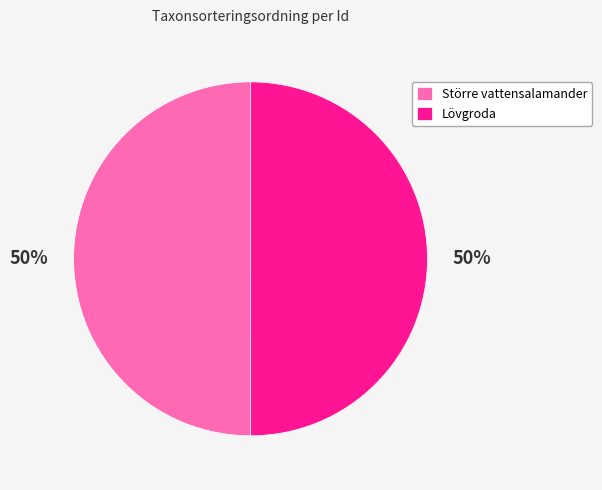

Is the sum of Större vattensalamander and Lövgroda greater than half?

Yes